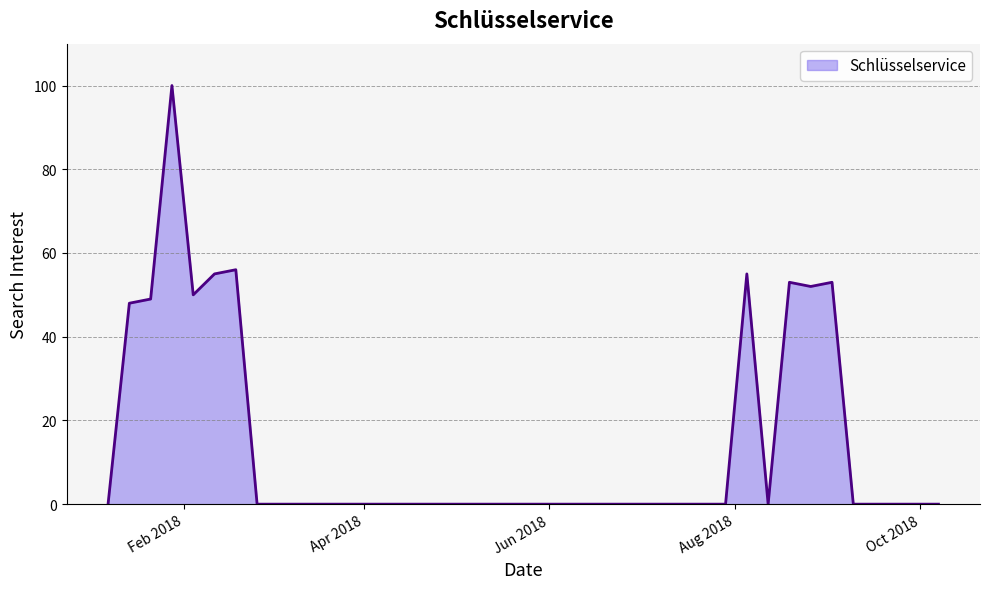

What is the maximum value shown in the chart?

100